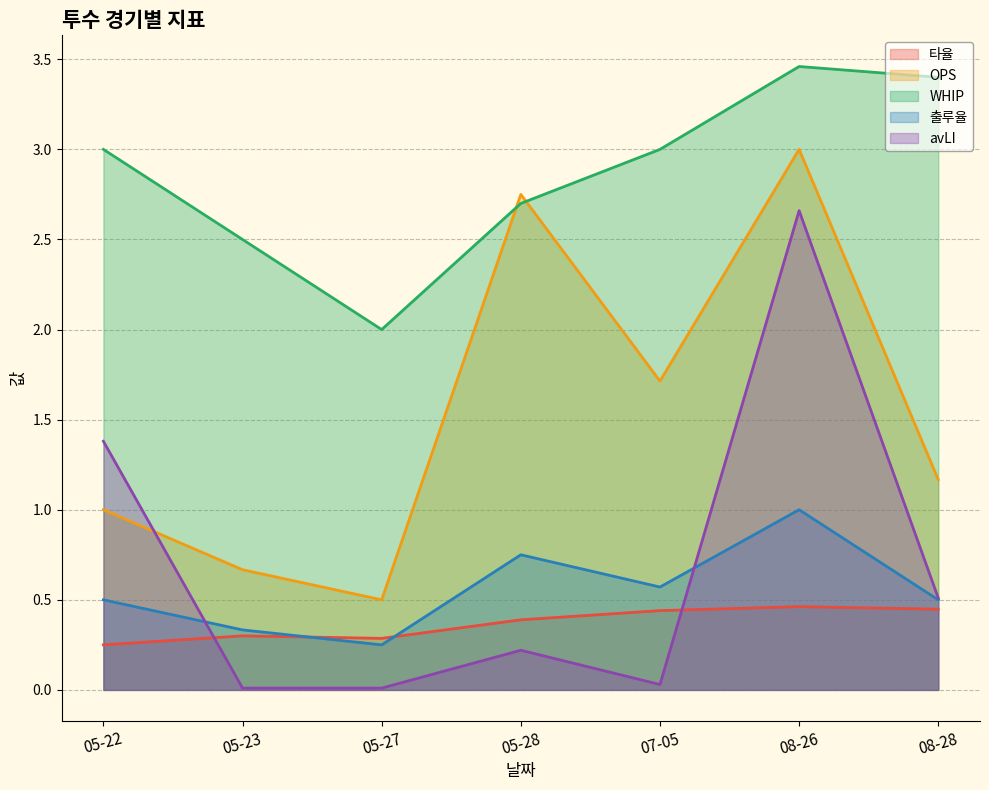

How many values in the OPS series exceed 1?

4